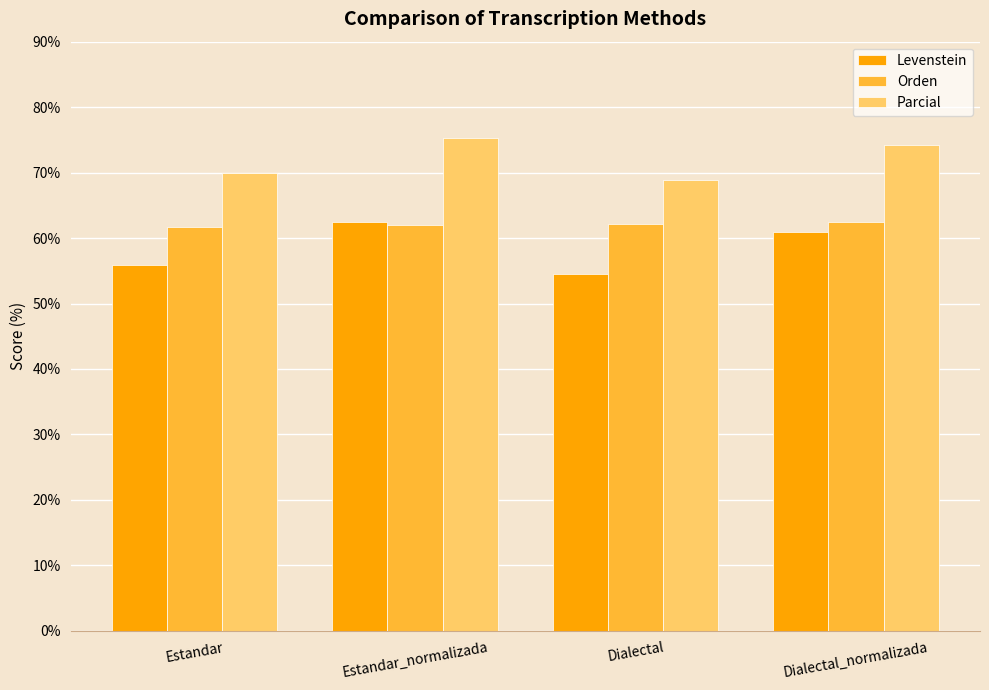

What position from the left is Dialectal?

3